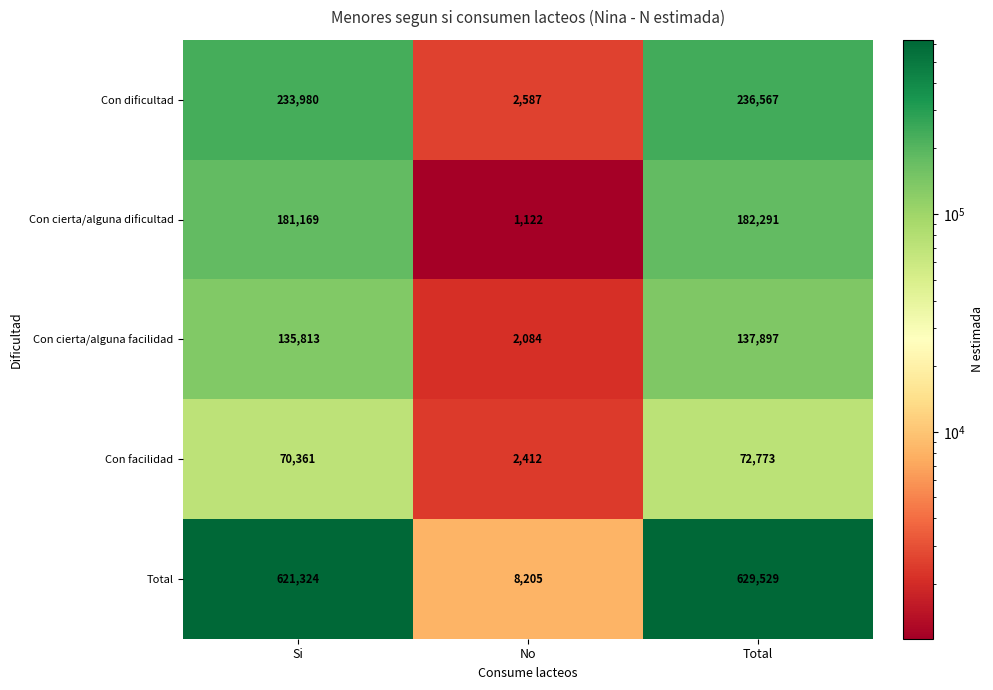

What is the average value of the Total series?

419686